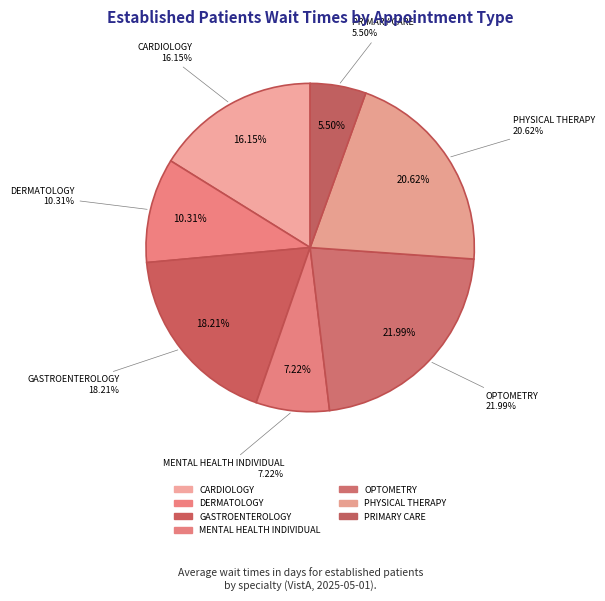

Count the number of slices in the pie.

7